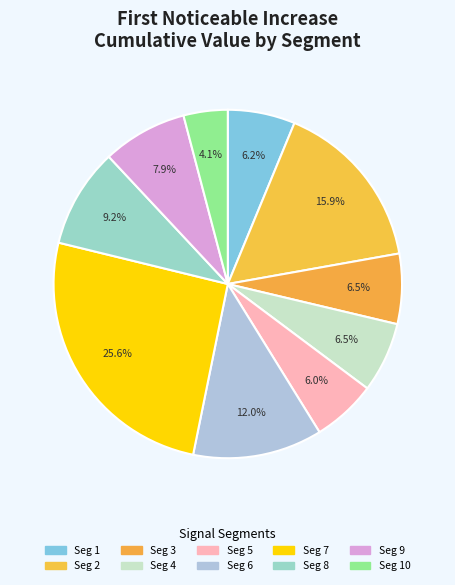

How many slices are in this pie chart?

10